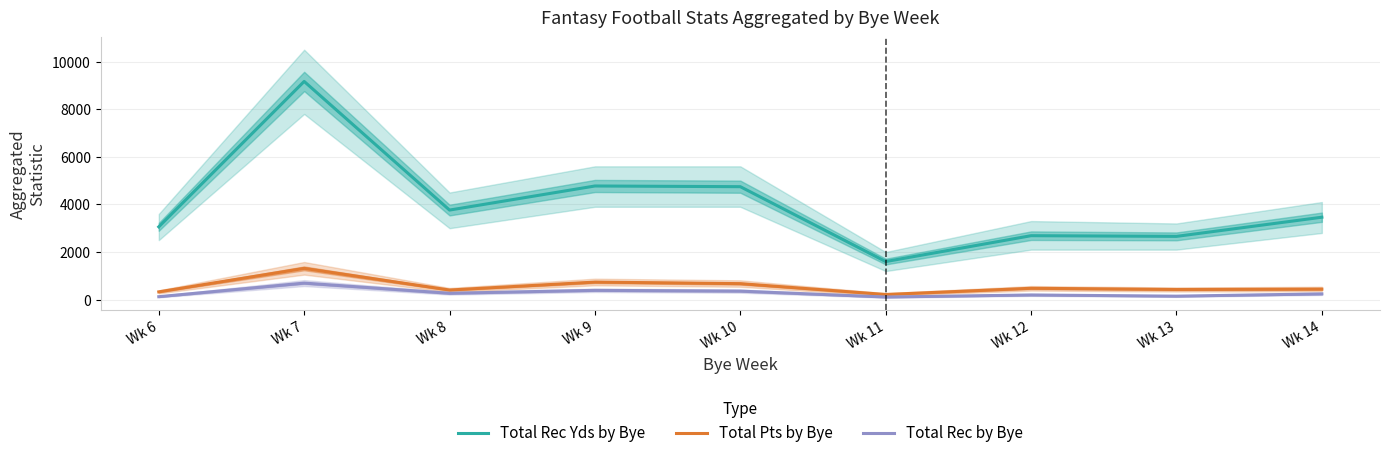

How many lines are shown in the chart?

3